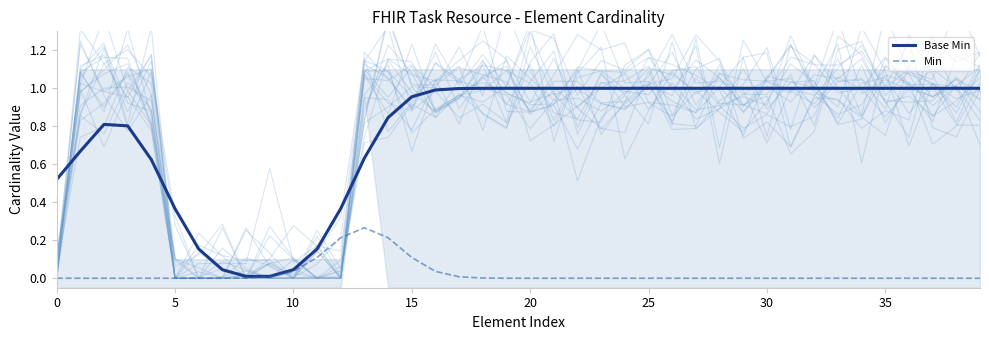

What is the total value across all series at 37?

1.0